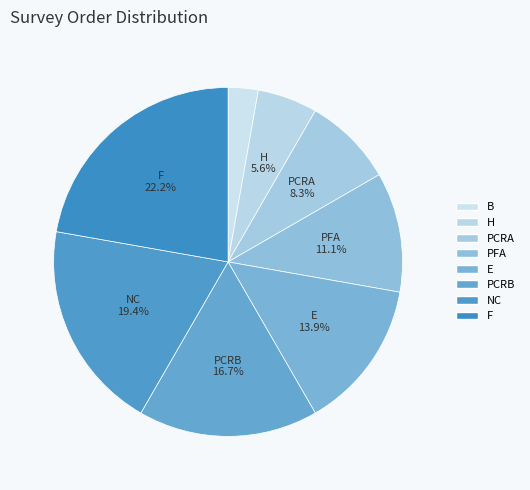

To the nearest percent, what percentage of the pie is B?

3%